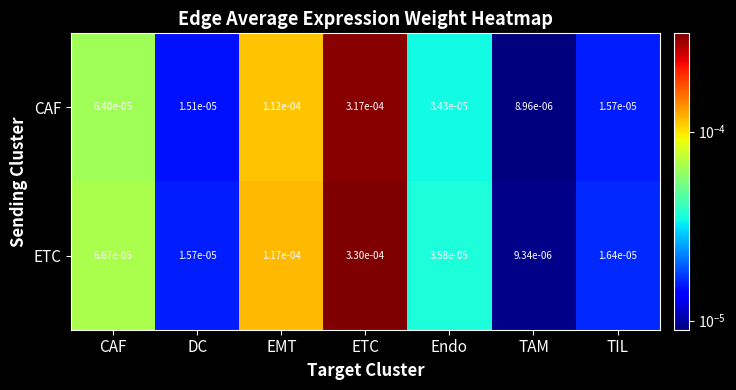

Which series has the largest total across all categories?

ETC